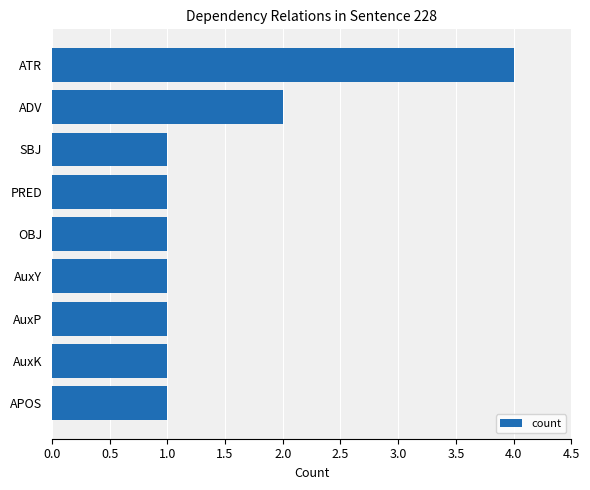

Reading bottom to top, transcribe all the data shown in this chart.

APOS=1	AuxK=1	AuxP=1	AuxY=1	OBJ=1	PRED=1	SBJ=1	ADV=2	ATR=4